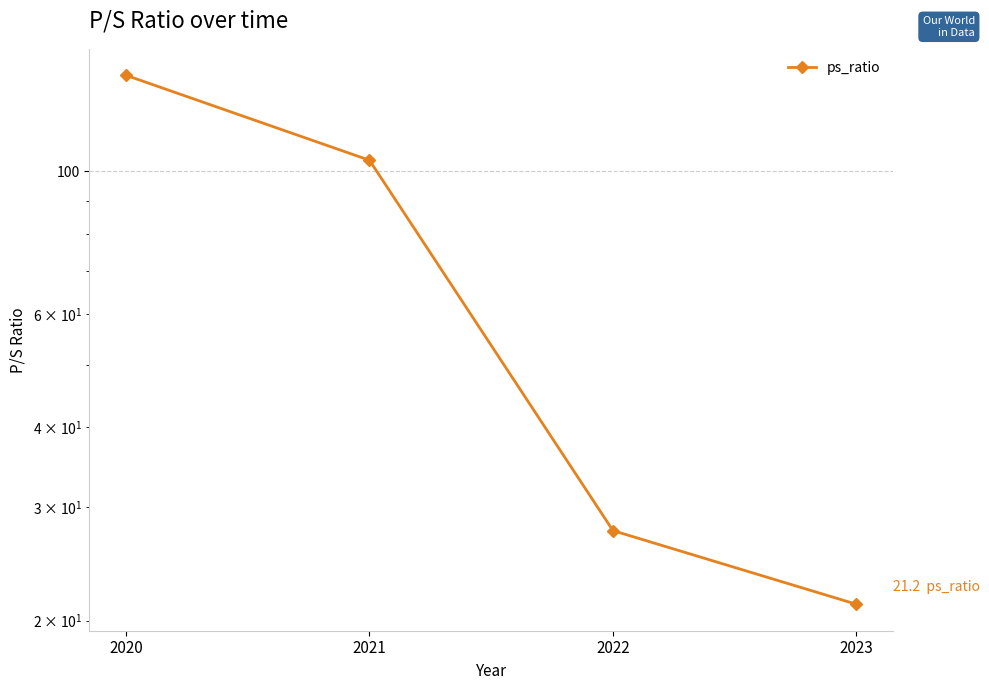

Count the number of values greater than 104.

1